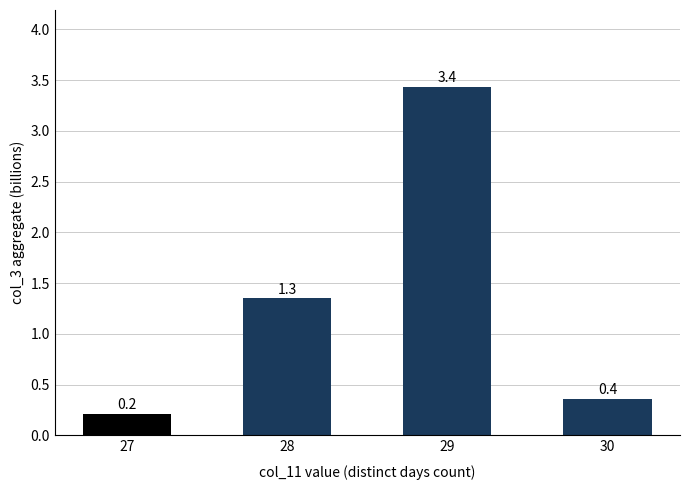

What is the ratio of the value at 28 to the value at 29?

0.4